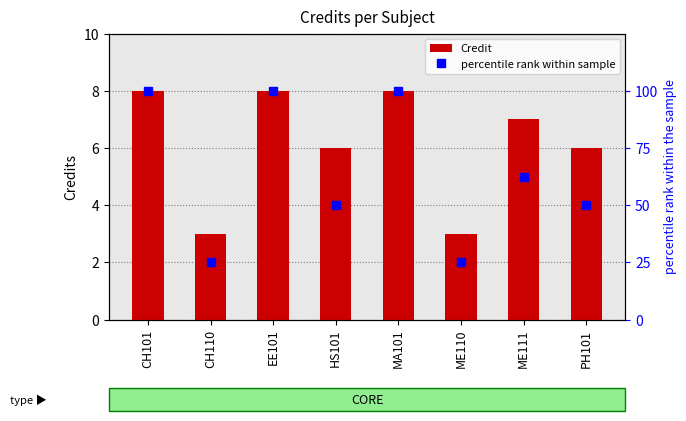

Rank the categories by percentile rank within sample value from lowest to highest.

CH110, ME110, HS101, PH101, ME111, CH101, EE101, MA101